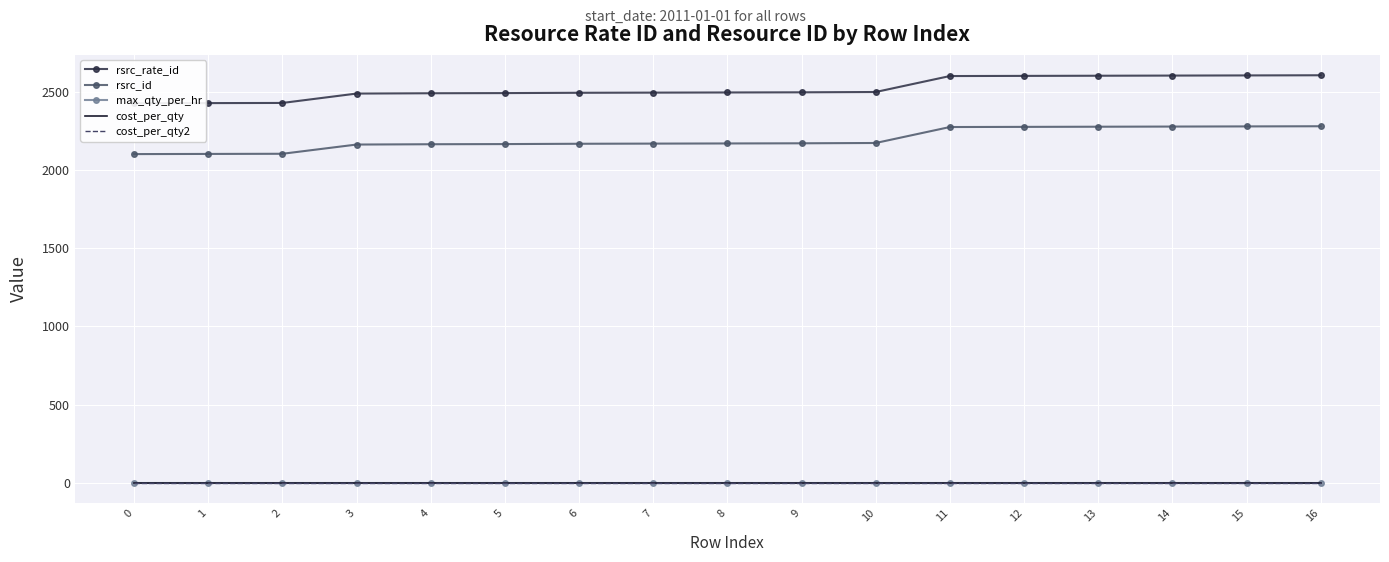

What is the difference between the maximum and minimum values in the rsrc_id series?

178